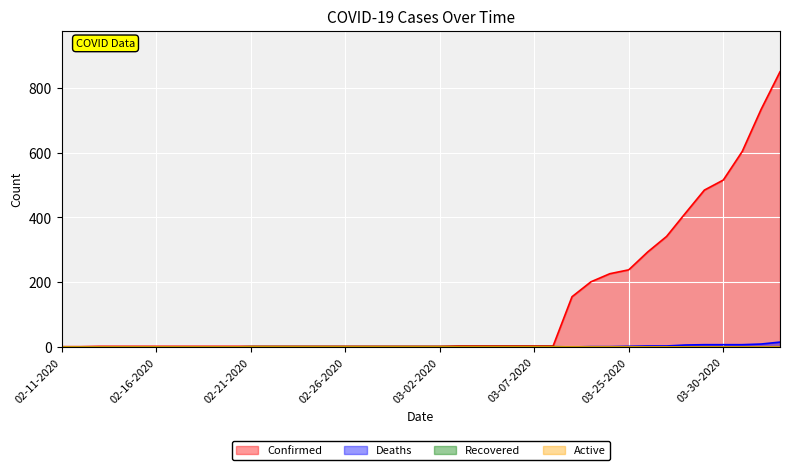

What is the label of the 20th point from the left?

03-01-2020